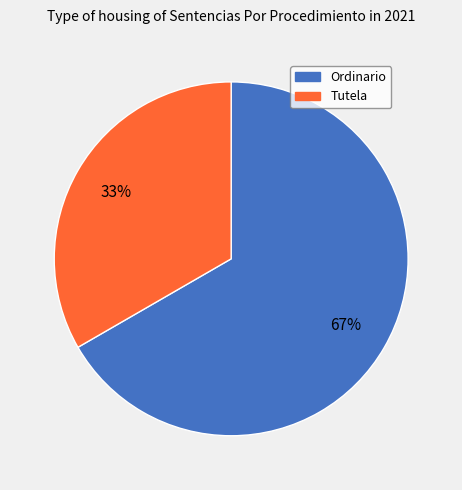

Count the number of slices in the pie.

2